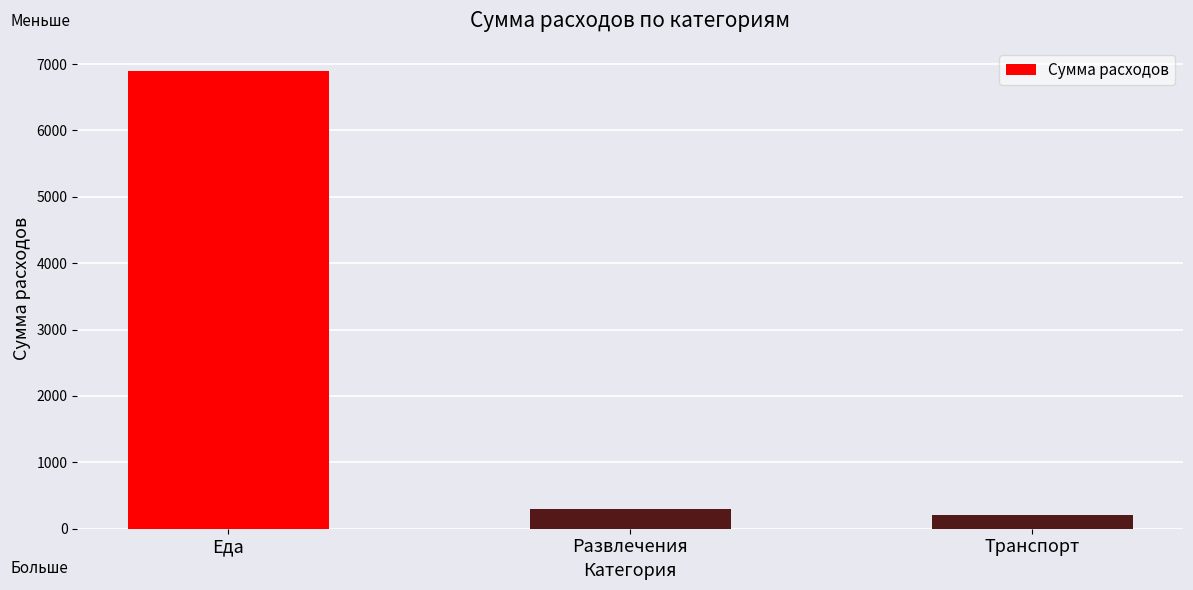

Which has a higher value, Еда or Транспорт?

Еда